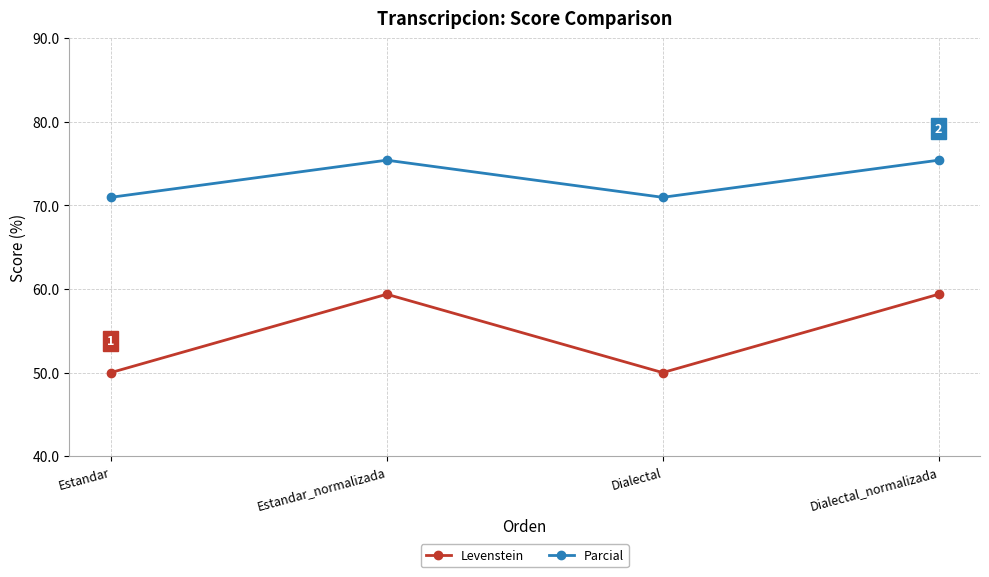

Reading right to left, what are all the values shown in this chart?

Levenstein: Dialectal_normalizada=59.4	Dialectal=50.0	Estandar_normalizada=59.4	Estandar=50.0
Parcial: Dialectal_normalizada=75.4	Dialectal=71.0	Estandar_normalizada=75.4	Estandar=71.0